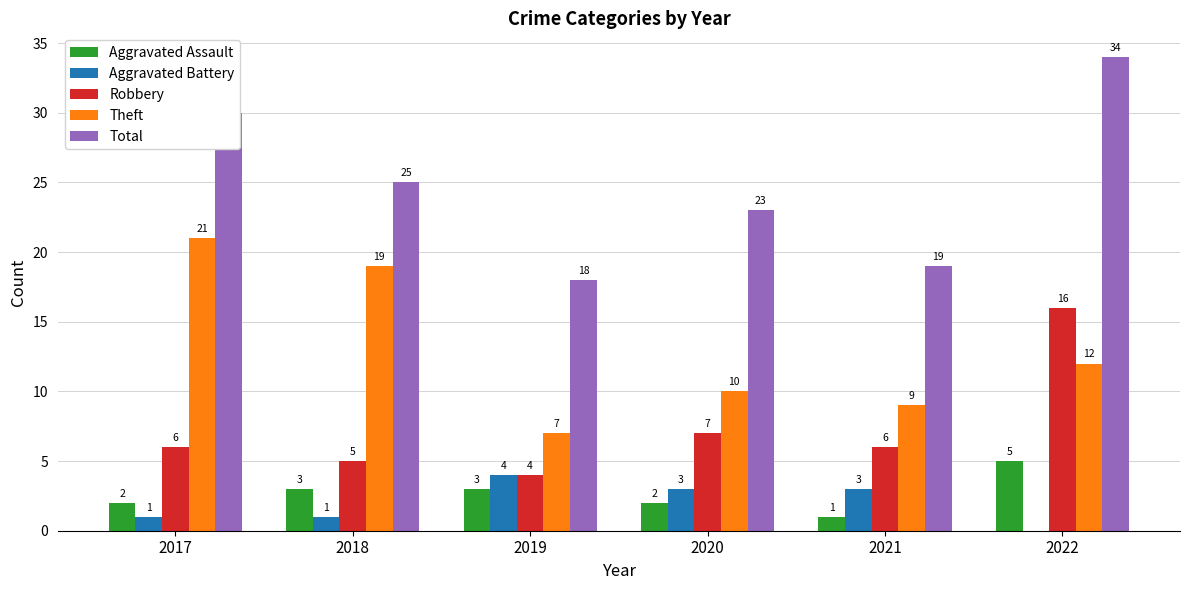

What is the maximum value for Theft?

21